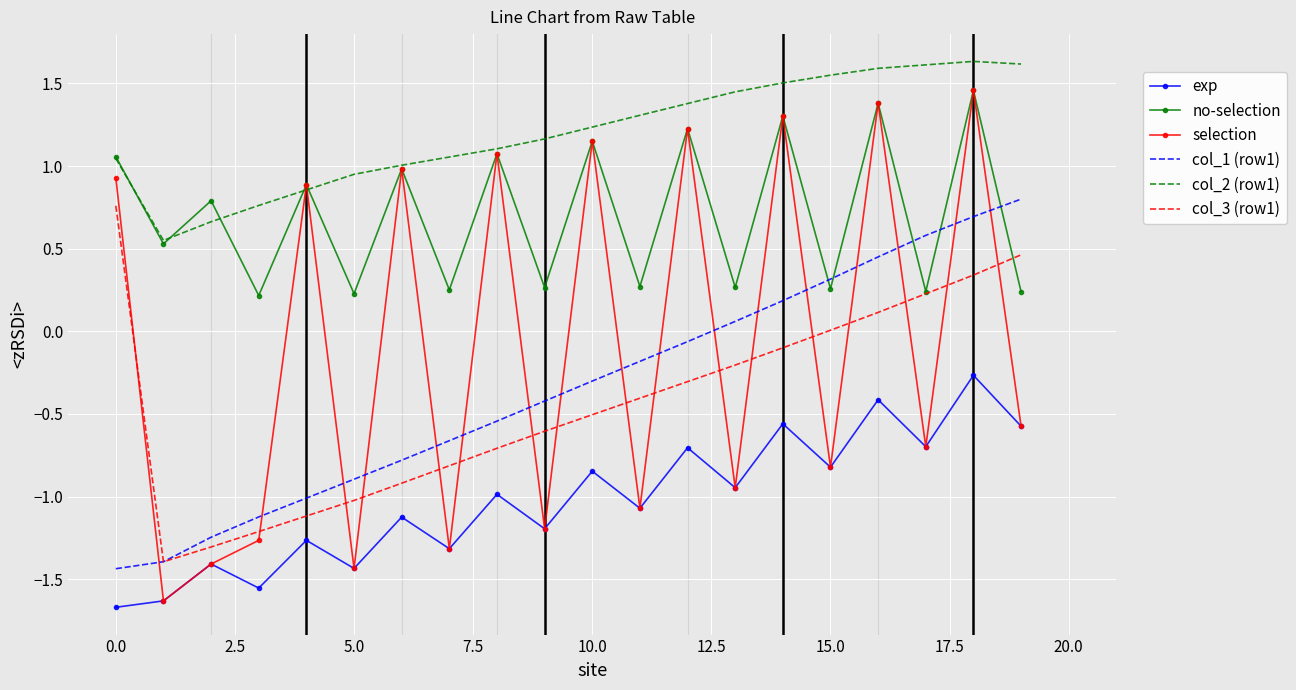

Which series has the largest total across all categories?

col_2 (row1)